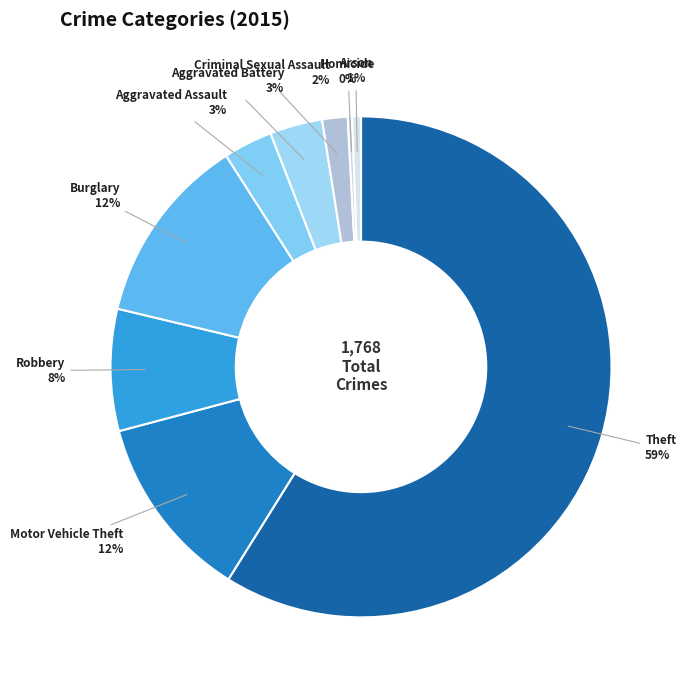

Which category has the smallest portion of the pie?

Homicide